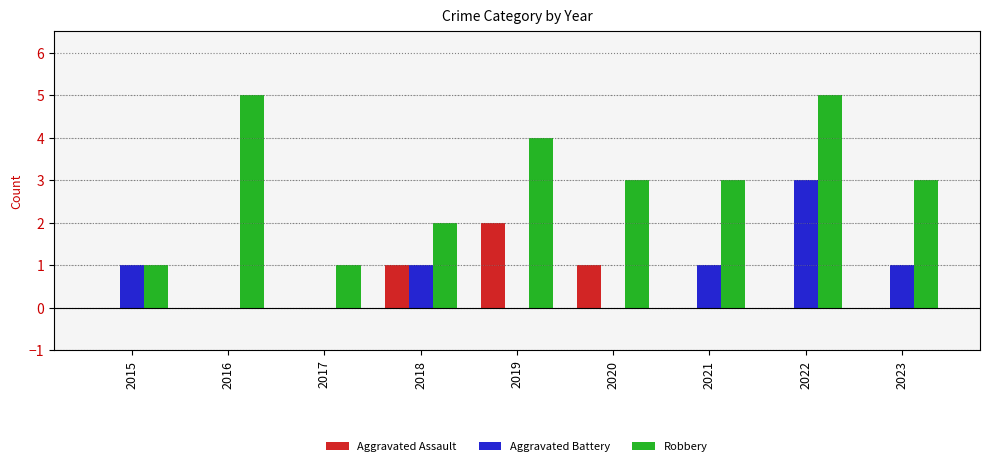

Where does the Robbery series first go above 3?

2016